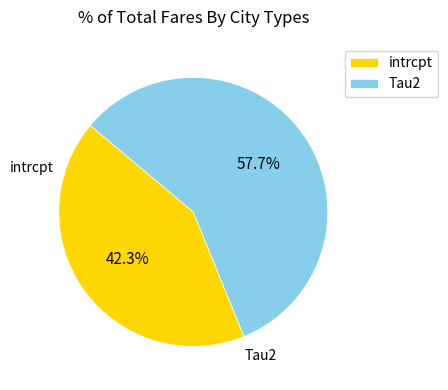

Does any single category account for the majority?

Yes